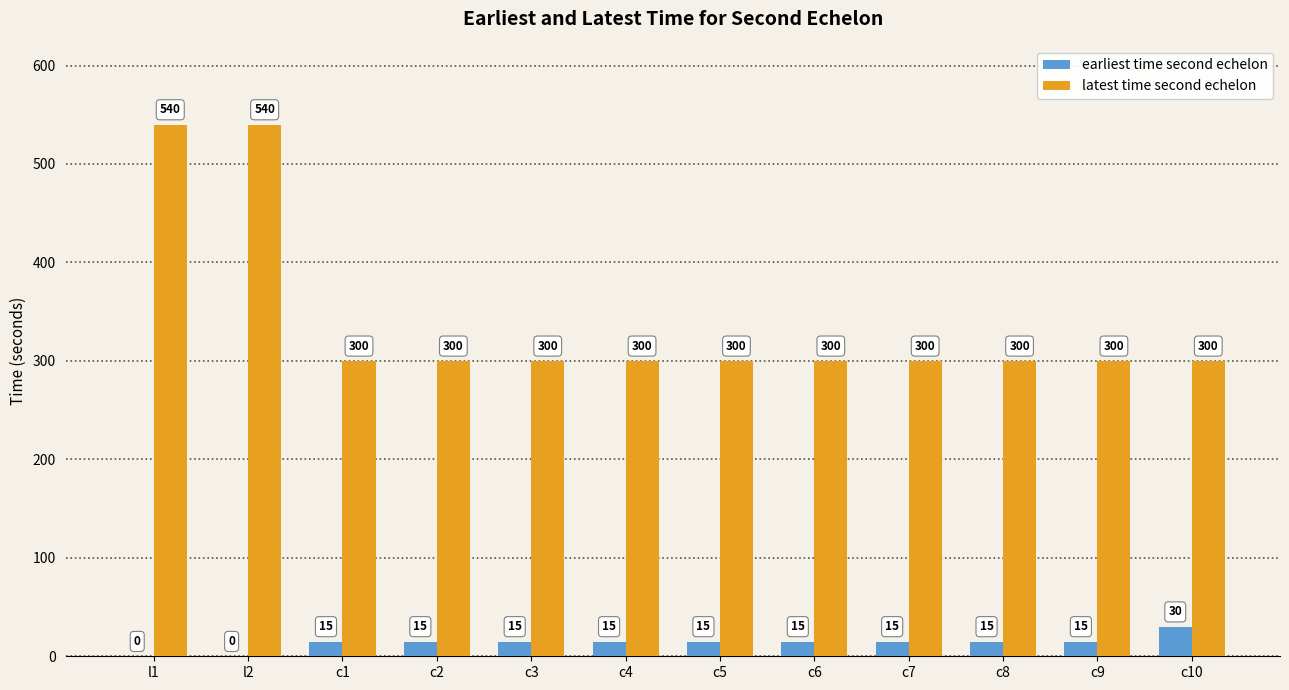

Is the value of latest time second echelon at c10 greater than the value of earliest time second echelon at c2?

Yes